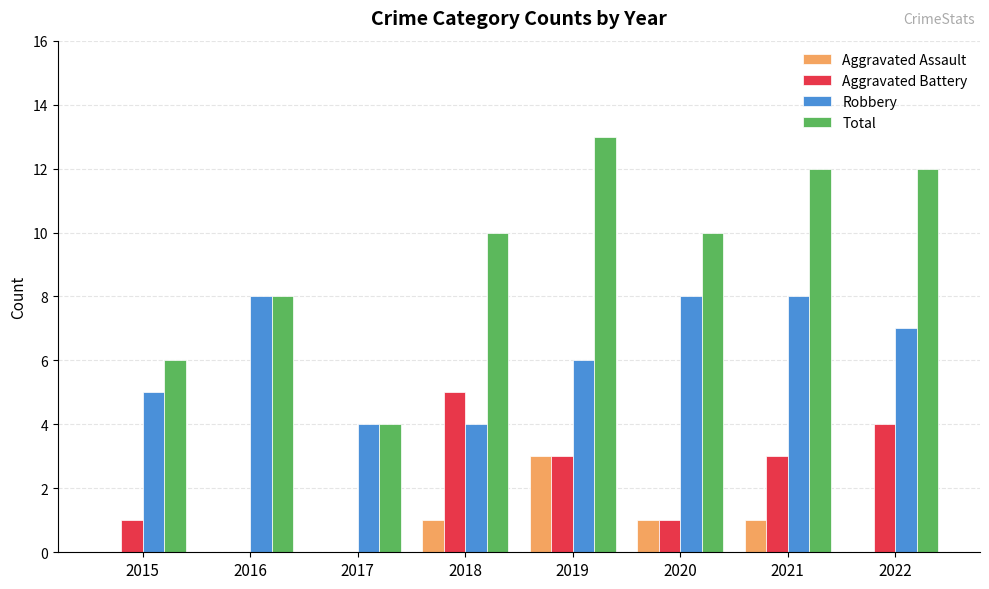

Which series has the largest total across all categories?

Total